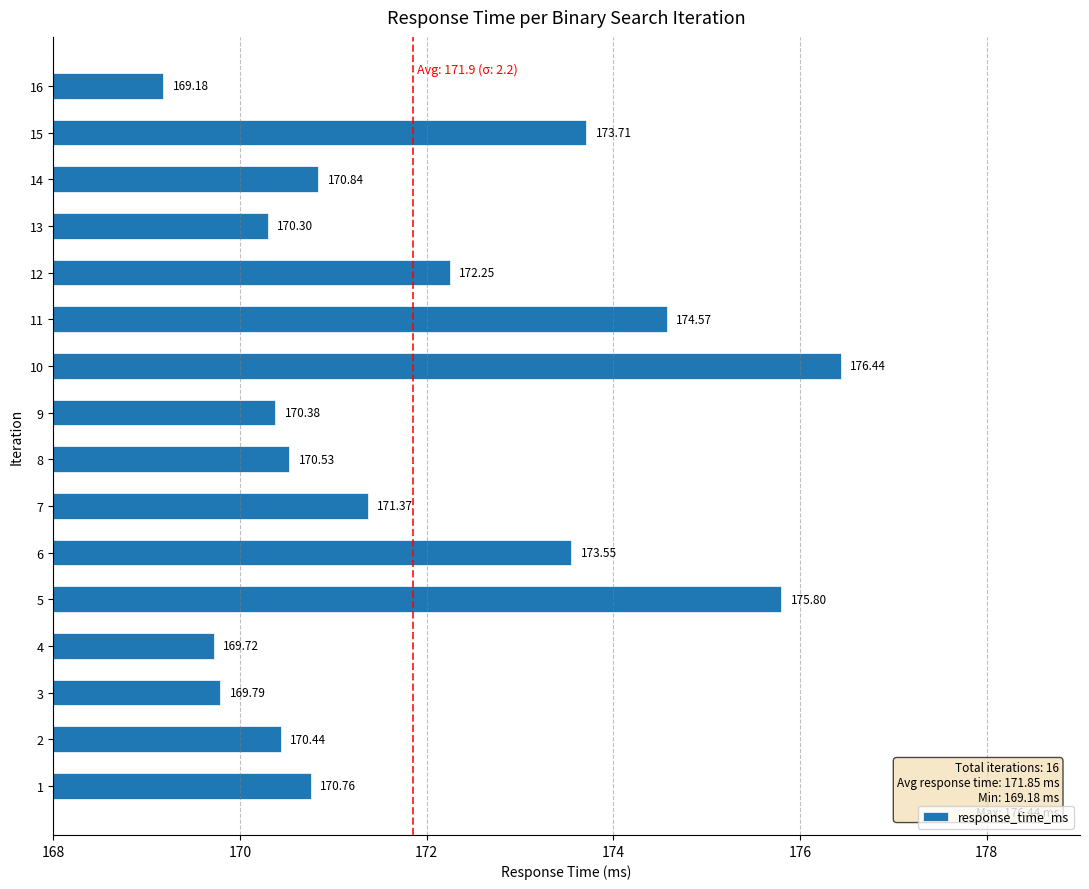

Rank the categories by value from highest to lowest.

10, 5, 11, 15, 6, 12, 7, 14, 1, 8, 2, 9, 13, 3, 4, 16